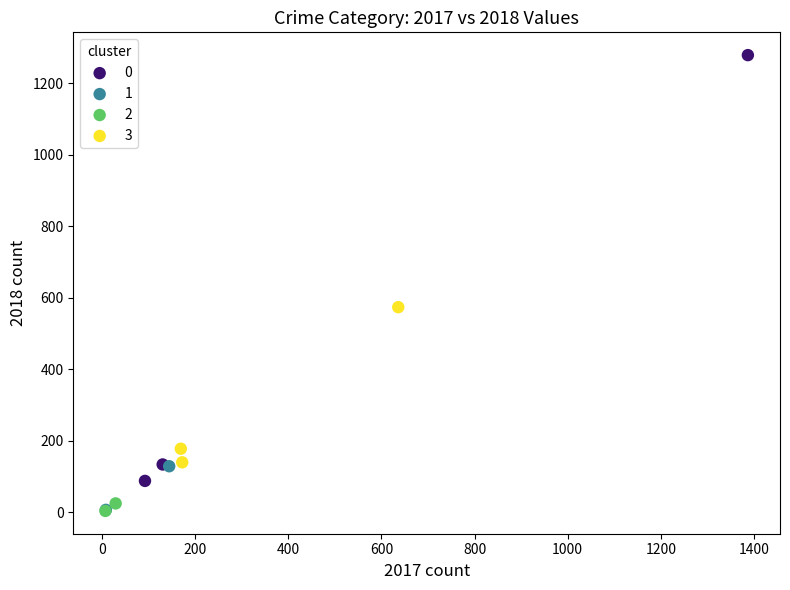

What are all the series names shown in the legend?

0, 1, 2, 3